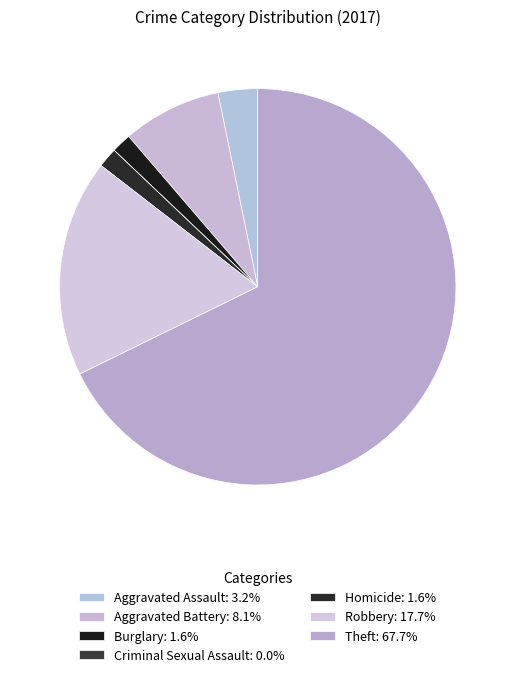

Combined, do Robbery and Criminal Sexual Assault account for over 50%?

No